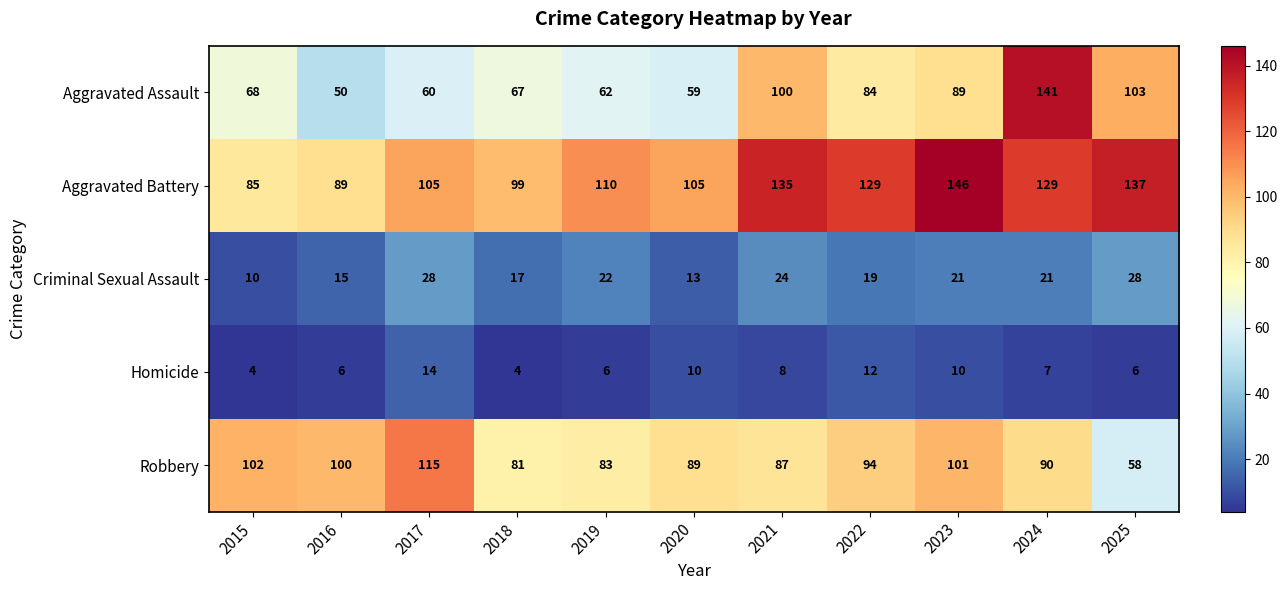

The Robbery series shows 26 at 2024. True or false?

False